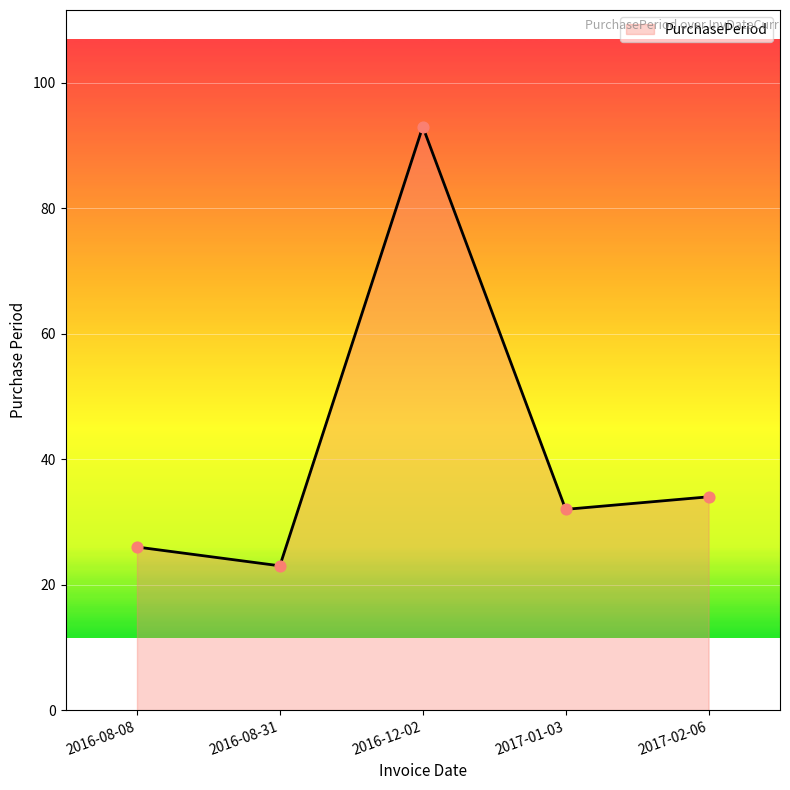

Which has a higher value, 2016-08-31 or 2017-01-03?

2017-01-03